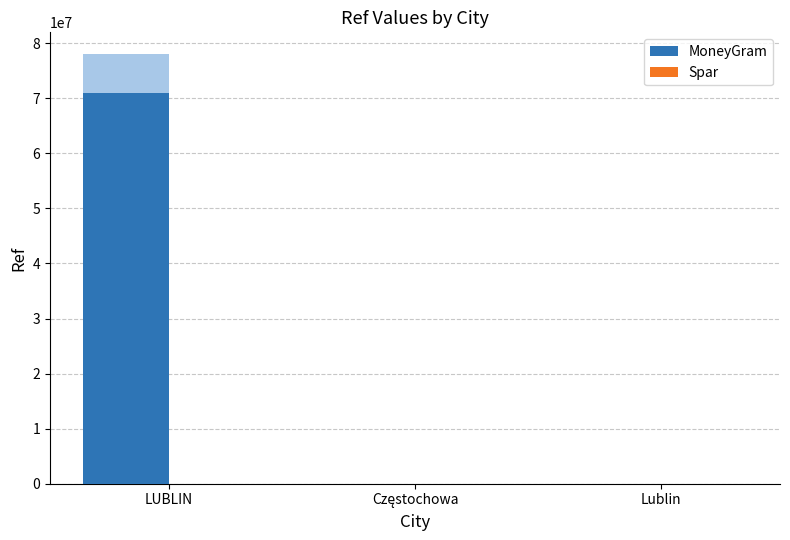

The MoneyGram series shows 125780130 at LUBLIN. True or false?

False